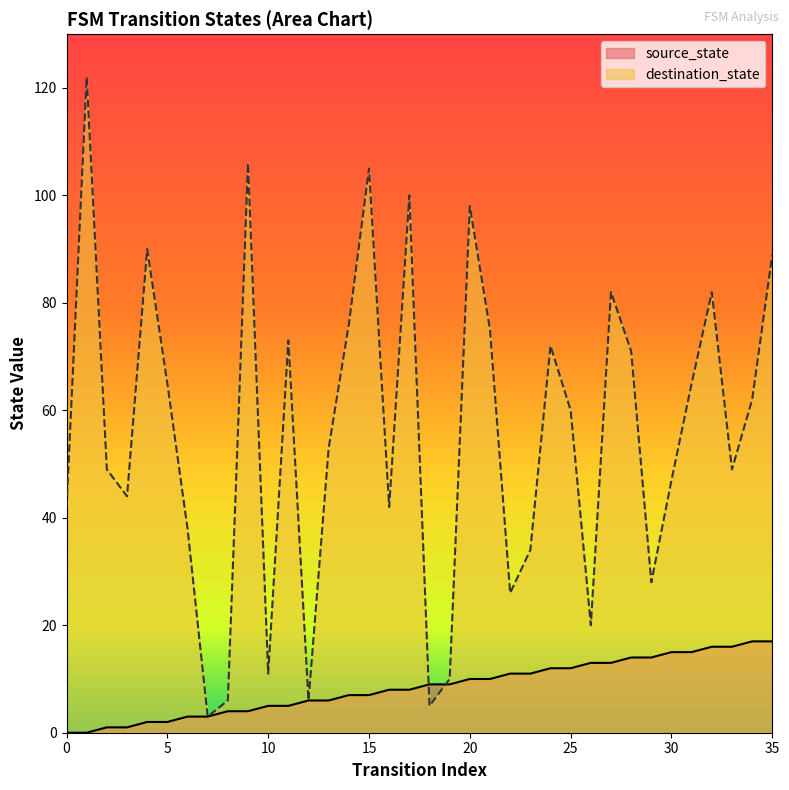

True or false: destination_state has a value of 158 at 4.

False